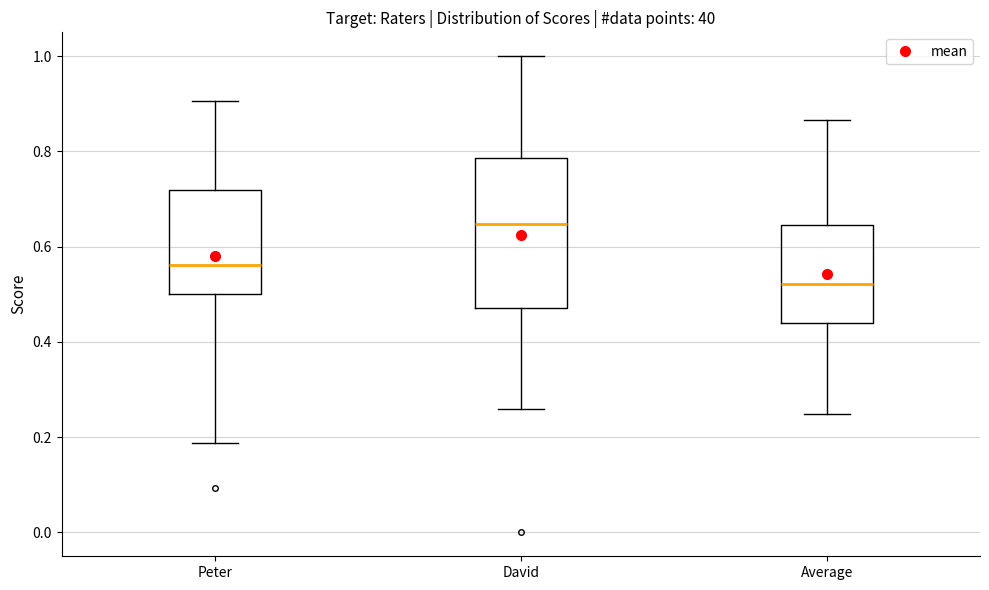

Reading left to right, transcribe this box plot: for each box, give where its median line is, the range the box spans, and where its two whiskers end, as read against the y-axis. The values are not printed on the chart, so give them approximately, as read against the axis.

Peter: median 0.56, box 0.50 to 0.72, whiskers 0.18 to 0.90
David: median 0.64, box 0.48 to 0.78, whiskers 0.26 to 1.00
Average: median 0.52, box 0.44 to 0.64, whiskers 0.24 to 0.86